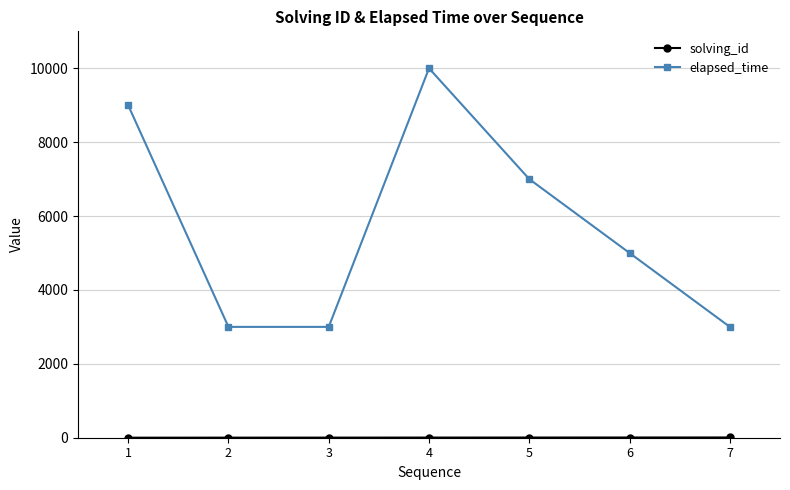

How many lines are shown in the chart?

2